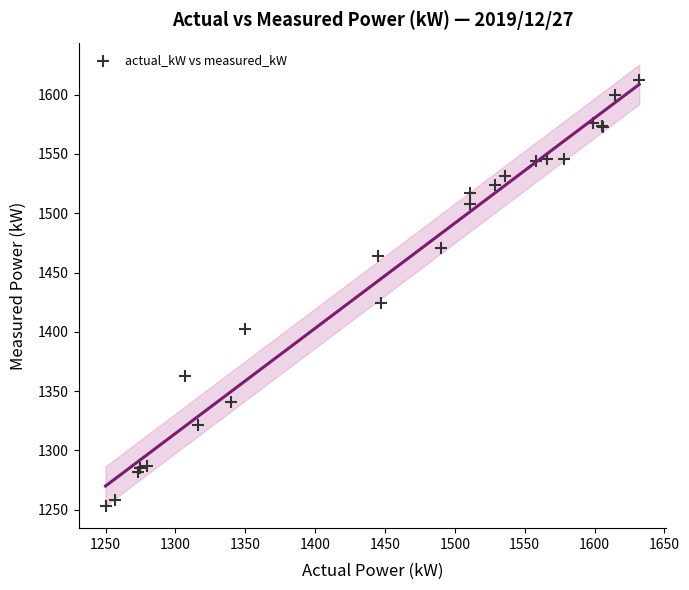

What Y value in the scatter plot is closest to 1432?

1424